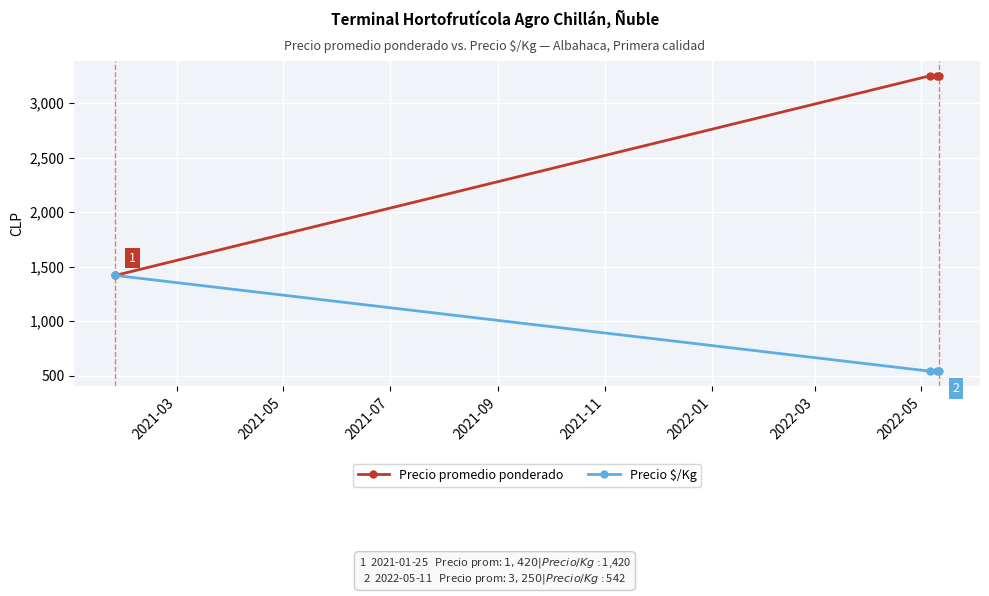

What is the value of the Precio promedio ponderado point at the 4th from the left?

3250